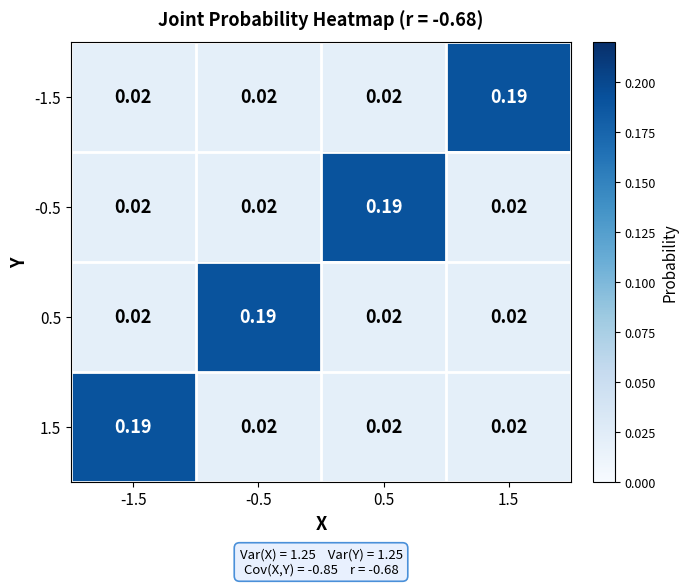

Which series has the widest spread of values?

-1.5